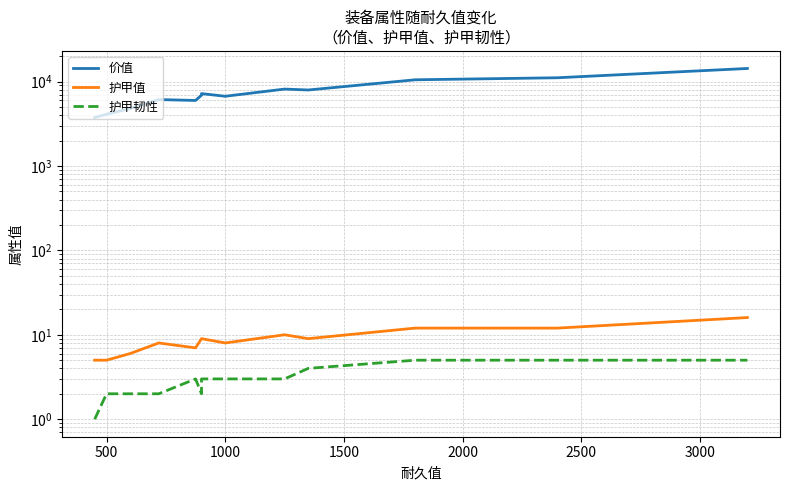

How many categories are shown in the chart?

24